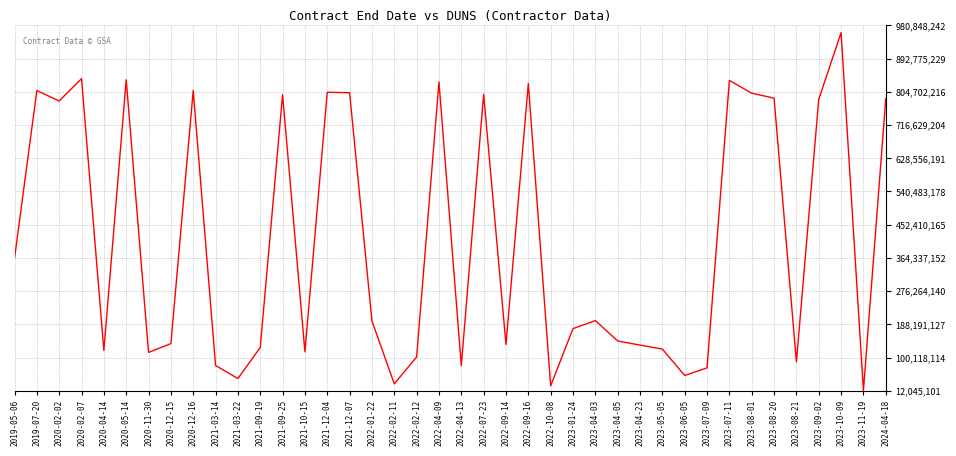

At which category does the chart reach its peak across all series?

2023-10-09